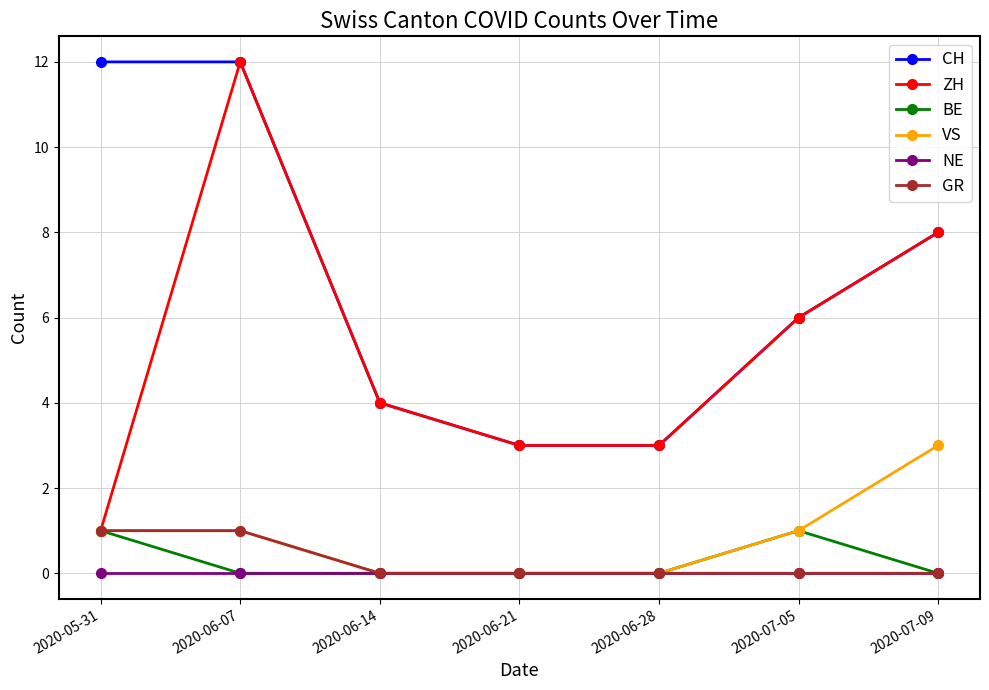

How many data points does each series have?

7